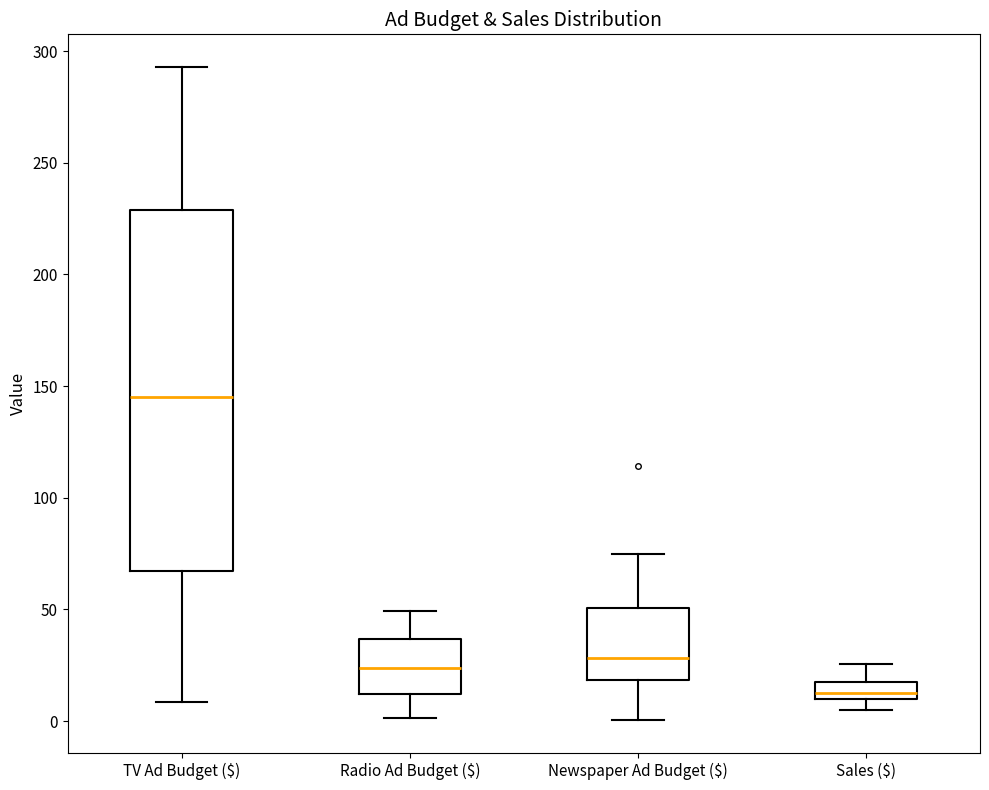

Reading left to right, read every box against the y-axis: the position of its median line, the range the box covers, and the ends of its whiskers. The values are not printed on the chart, so give them approximately, as read against the axis.

TV Ad Budget ($): median 145, box 65 to 230, whiskers 10 to 295
Radio Ad Budget ($): median 25, box 10 to 35, whiskers 0 to 50
Newspaper Ad Budget ($): median 30, box 20 to 50, whiskers 0 to 75
Sales ($): median 15, box 10 to 20, whiskers 5 to 25